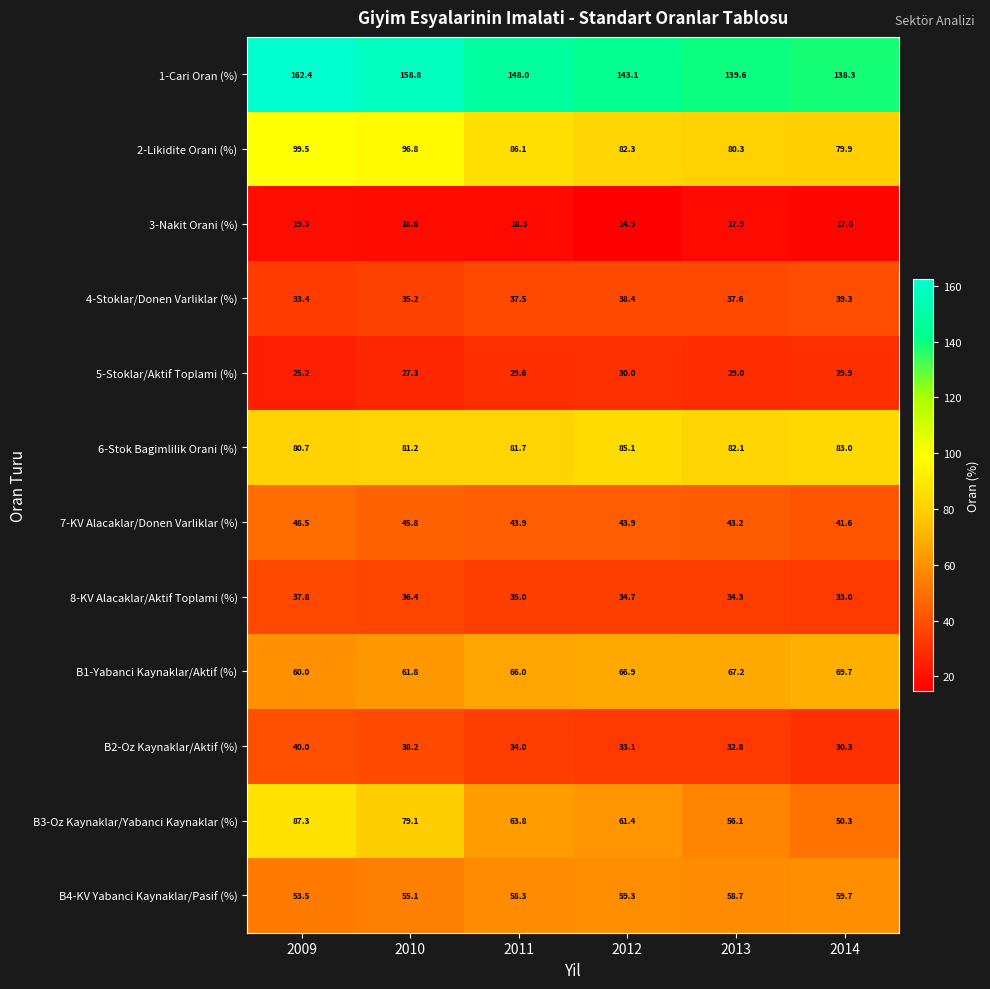

Between 2011 and 2013, which series saw the biggest shift?

1-Cari Oran (%)